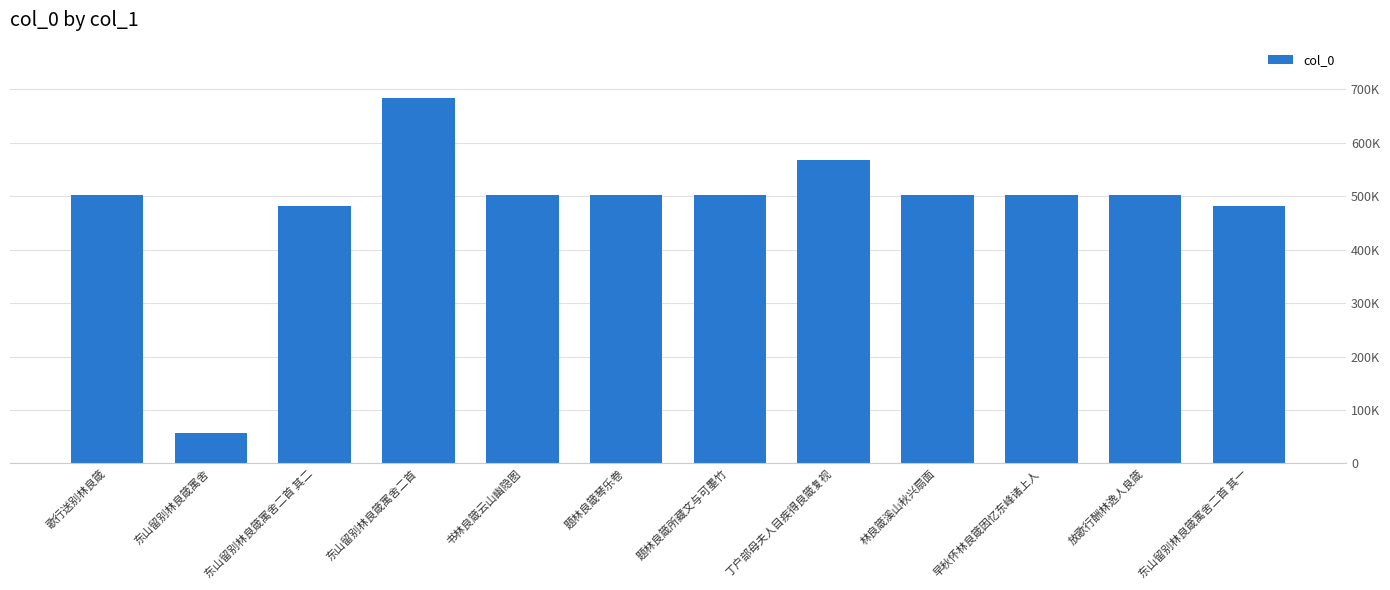

What is the ratio of the value at 林良箴溪山秋兴扇面 to the value at 书林良箴云山幽隐图?

1.0